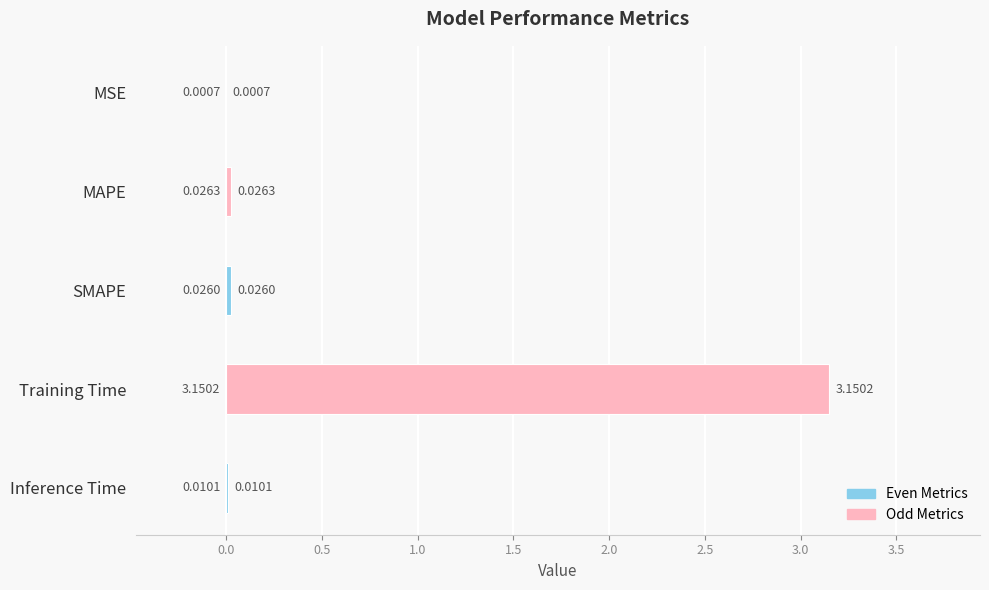

Where is the data nearest to the value 1?

MAPE